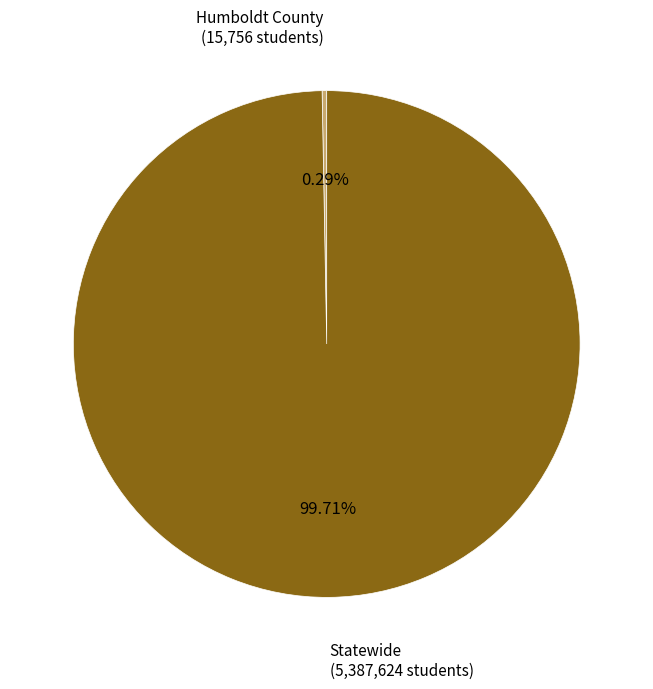

Which has a higher value, Statewide or Humboldt County?

Statewide